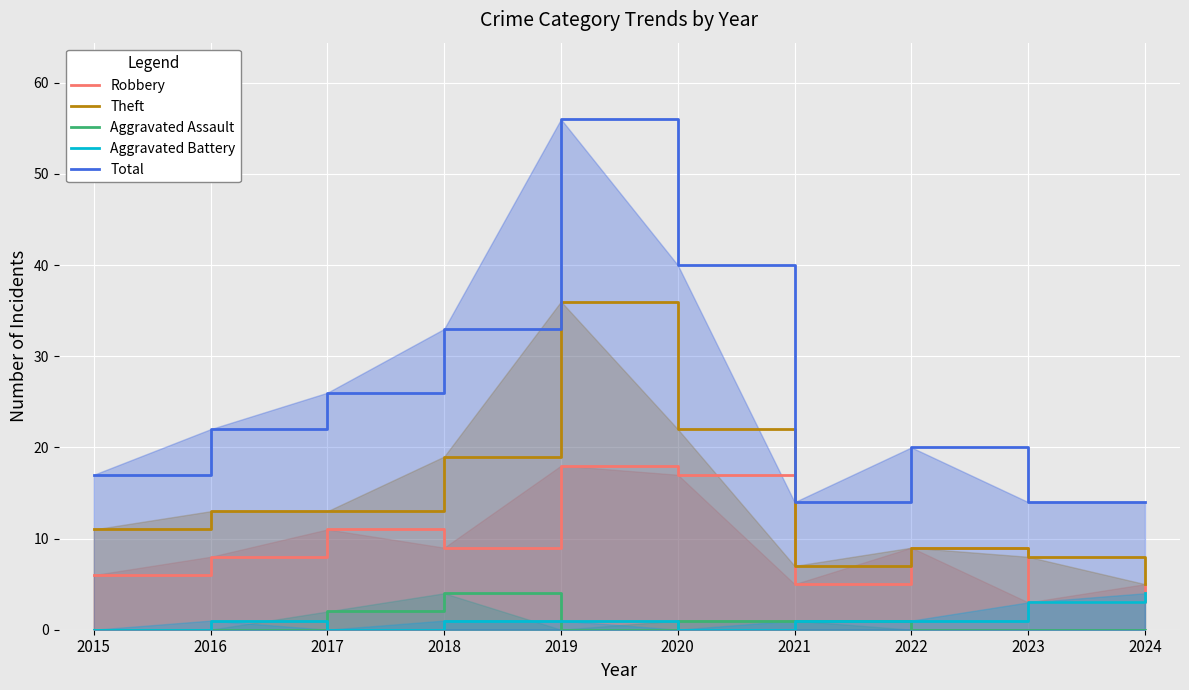

List the labels in order of Aggravated Battery value, smallest first.

2015, 2017, 2020, 2016, 2018, 2019, 2021, 2022, 2023, 2024